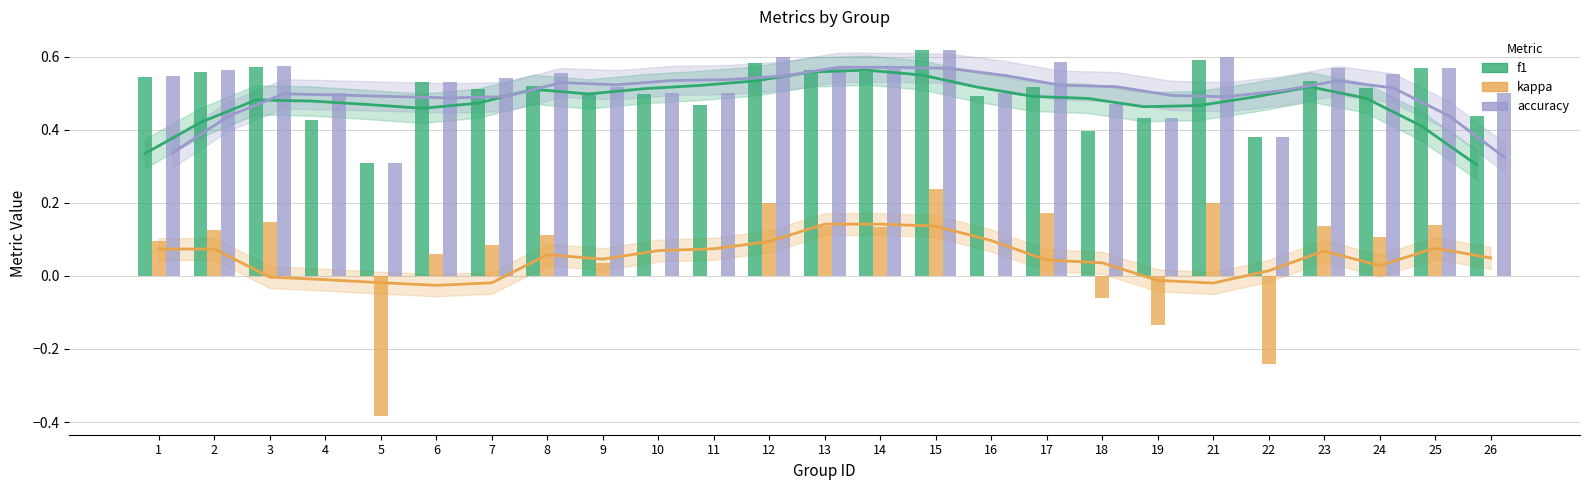

At 7, list the series in order from largest to smallest.

accuracy, f1, kappa